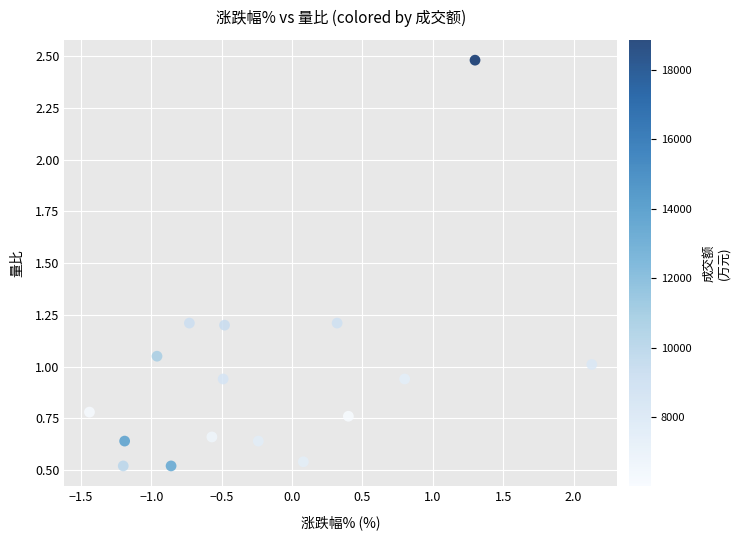

What is the range of Y values (max minus min)?

2.0